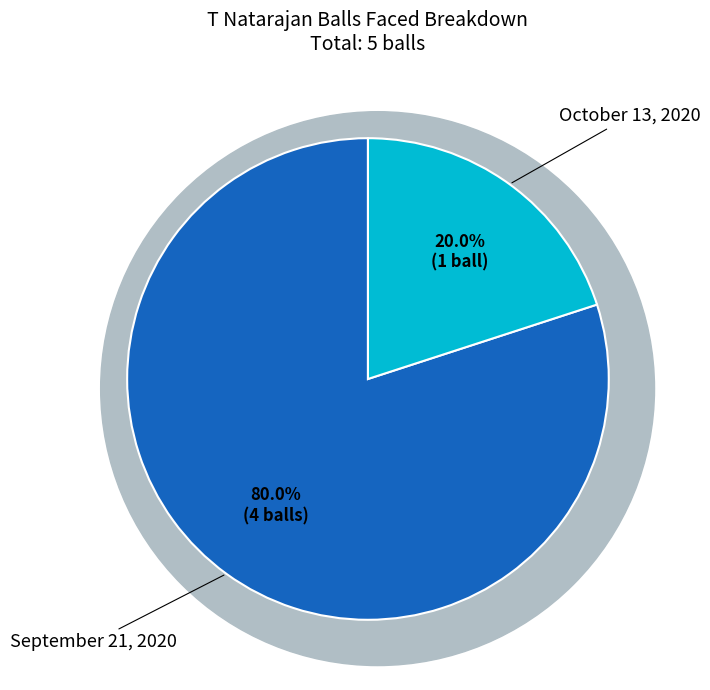

Which category has the biggest portion of the pie?

September 21, 2020